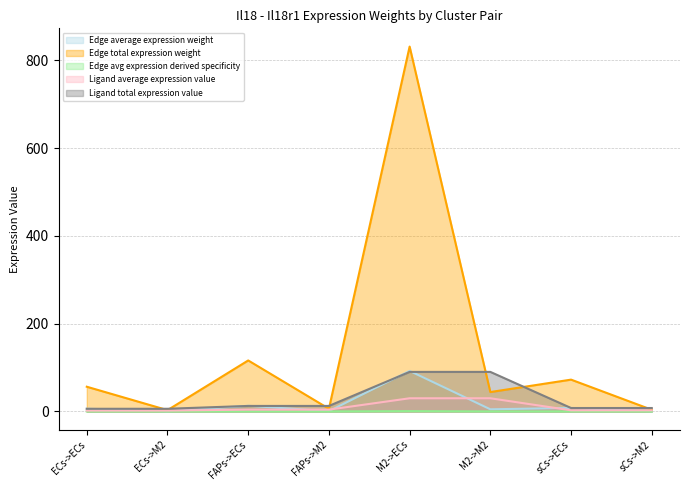

How many lines are shown in the chart?

5